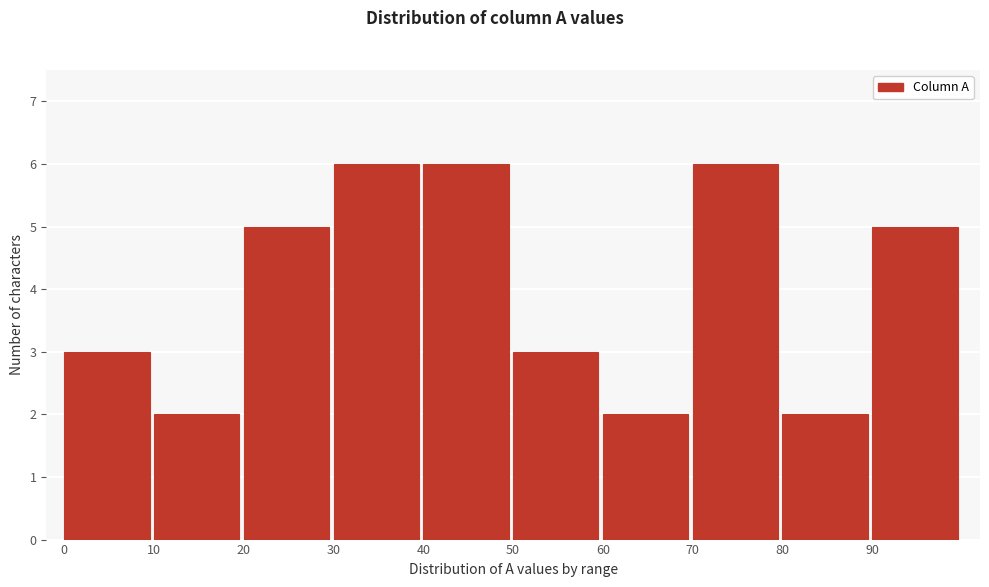

Reading left to right, transcribe this chart: for each bar, give the range it covers on the x-axis and its height. The values are not printed on the chart, so give them approximately, as read against the axis.

0 to 10: 3
10 to 20: 2
20 to 30: 5
30 to 40: 6
40 to 50: 6
50 to 60: 3
60 to 70: 2
70 to 80: 6
80 to 90: 2
90 to 100: 5